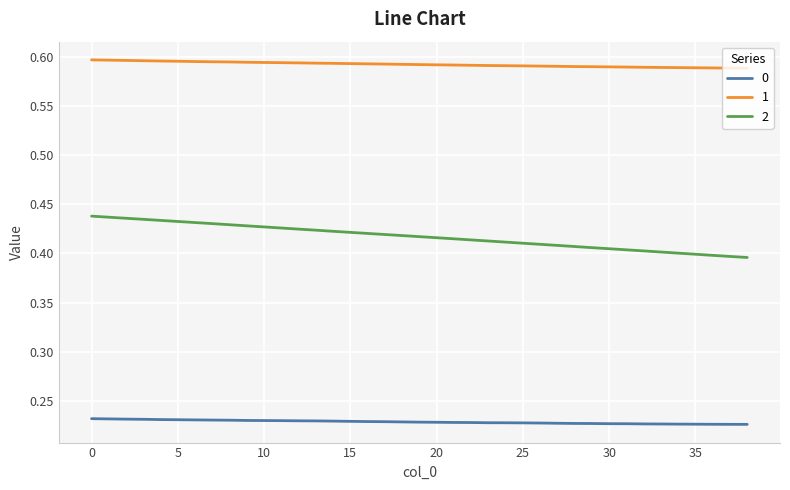

True or false: 0 and 1 intersect in this chart.

False